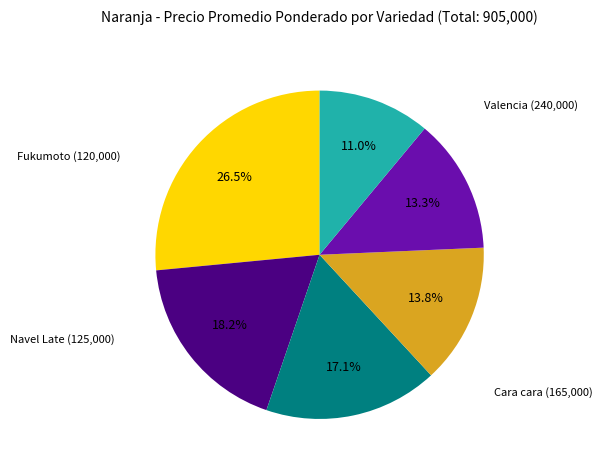

Is there any slice that represents more than half of the pie?

No